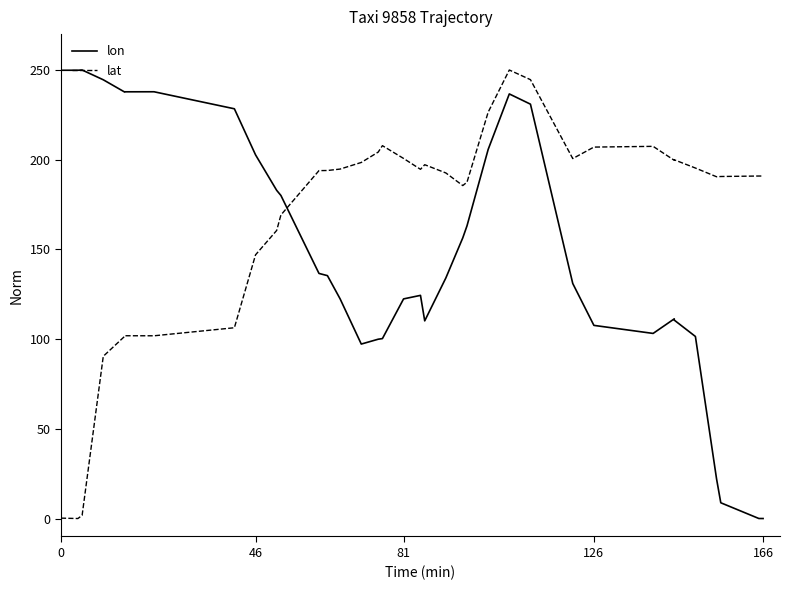

How many lines are shown in the chart?

2